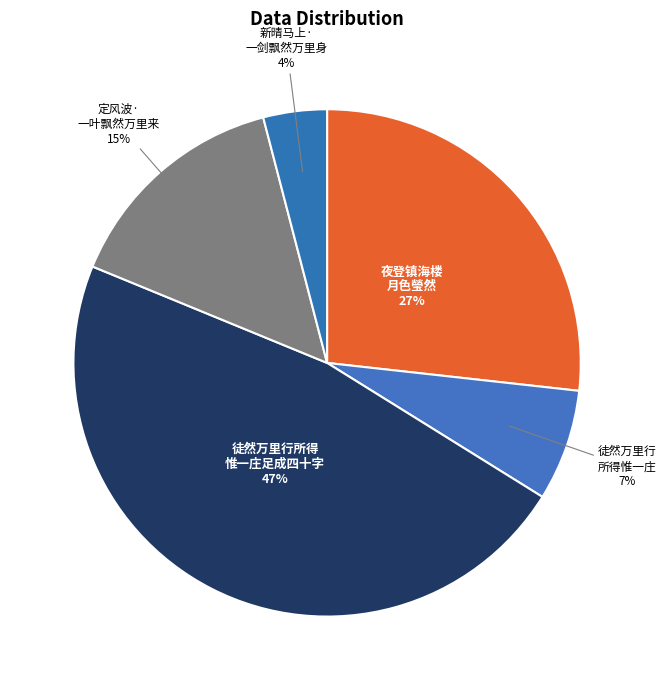

Which has a higher value, 夜登镇海楼 月色瑩然 or 新晴马上· 一剑飘然万里身?

夜登镇海楼 月色瑩然